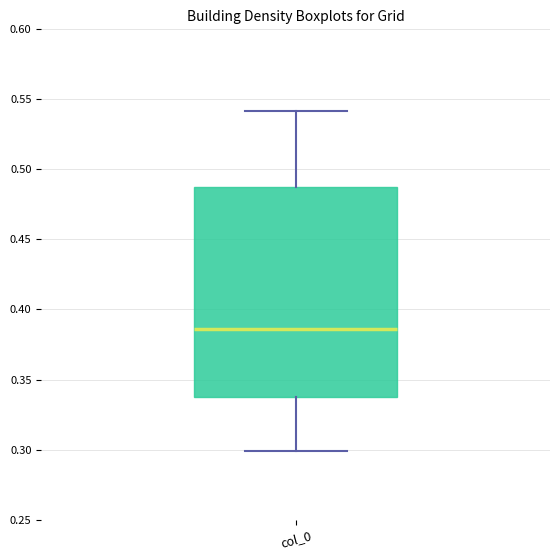

Where does the median line of the box for col_0 sit on the y-axis? The values are not printed on the chart, so give them approximately, as read against the axis.

0.385